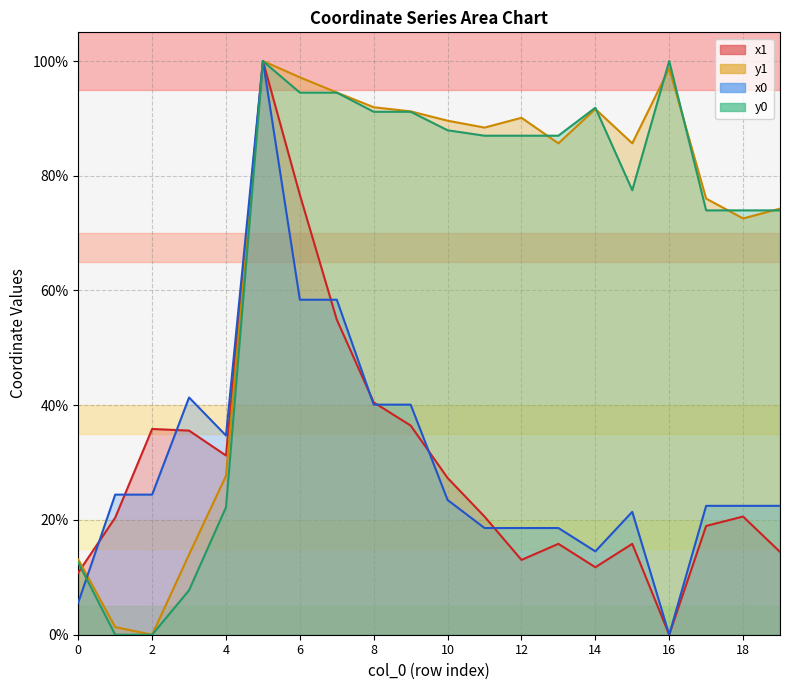

True or false: y0 and x1 intersect in this chart.

True